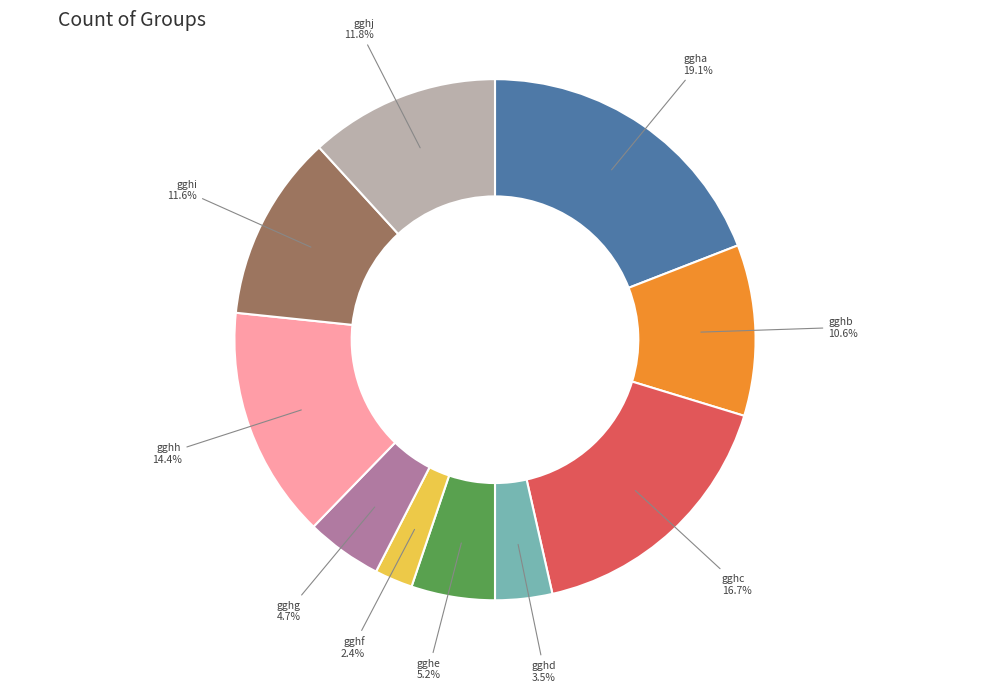

To the nearest percent, what is the combined percentage of gghc and gghb?

27%